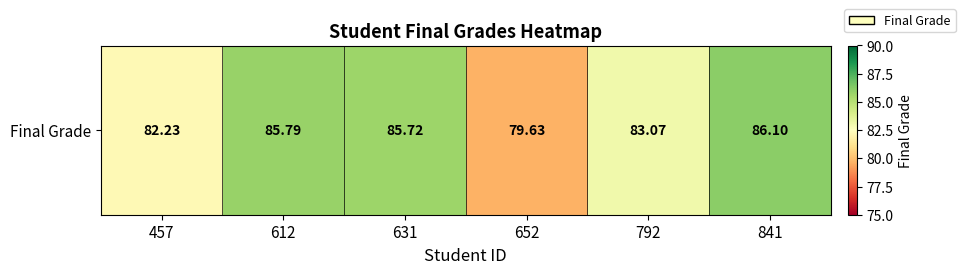

What is the sum of the values at 841 and 612?

171.9